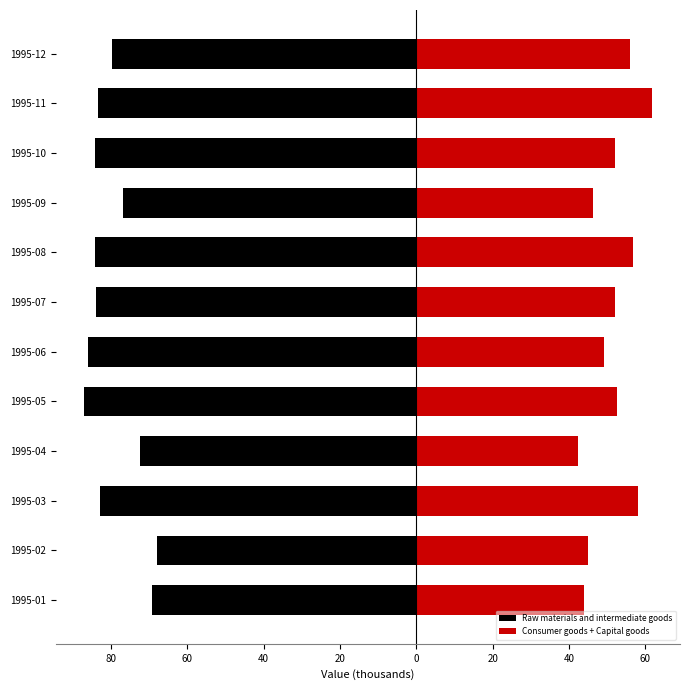

Rank the series at 1995-10 from highest to lowest value.

Consumer goods + Capital goods, Raw materials and intermediate goods